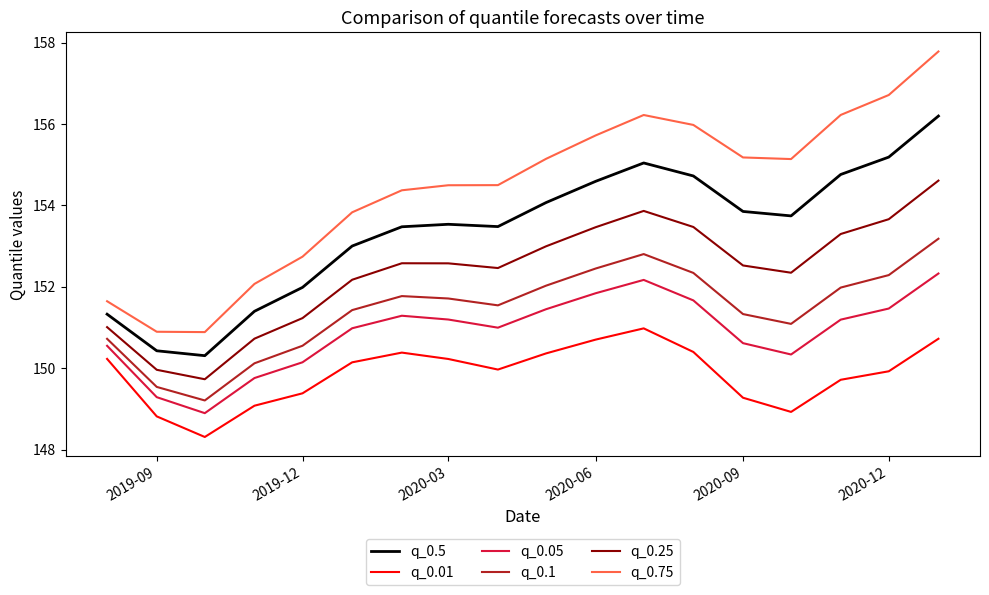

True or false: q_0.75 and q_0.05 cross at least once.

False